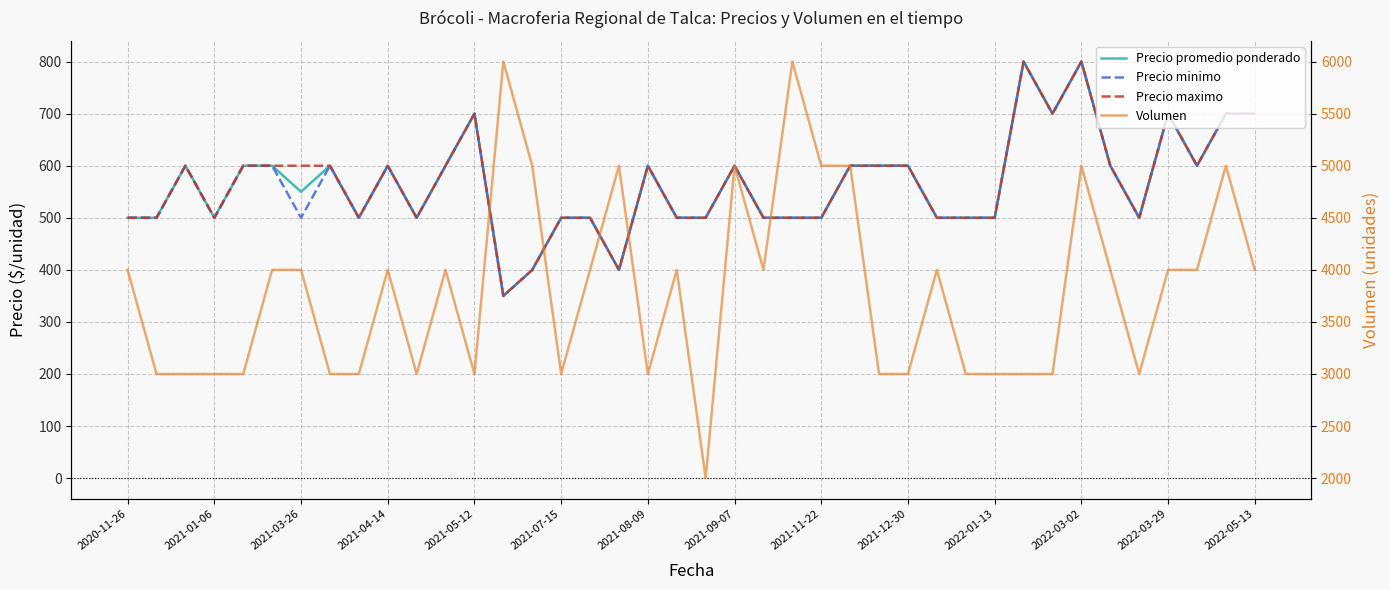

Which series has the largest range (max minus min)?

Volumen